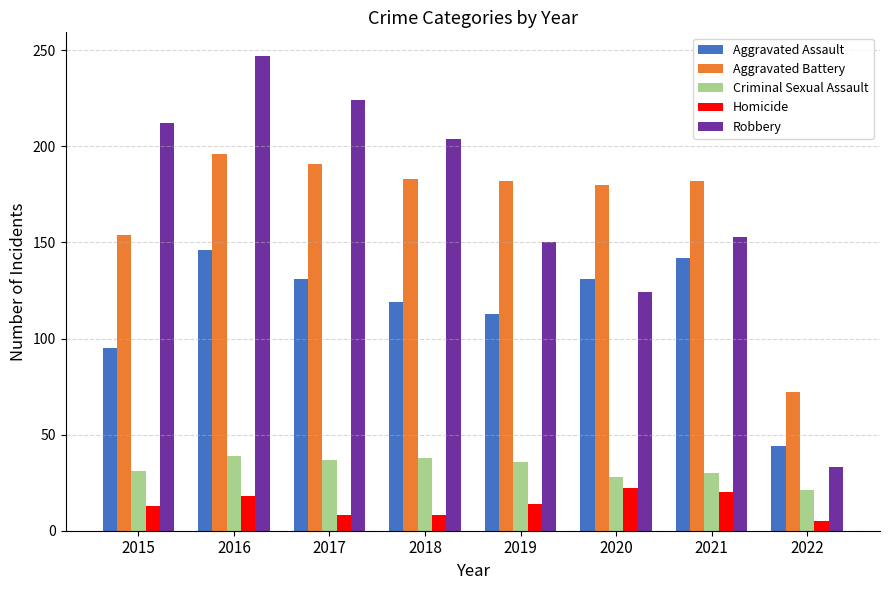

What are all the series names shown in the legend?

Aggravated Assault, Aggravated Battery, Criminal Sexual Assault, Homicide, Robbery